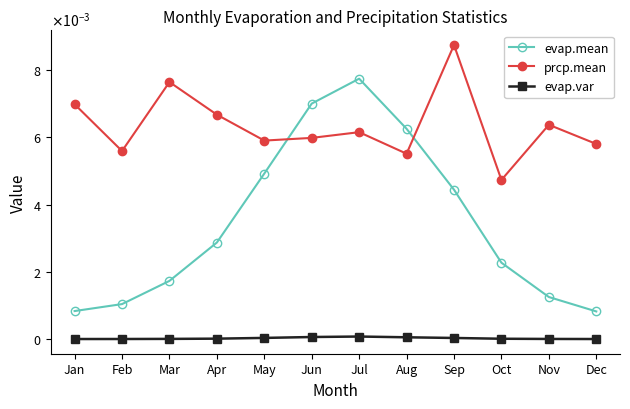

What are all the series names shown in the legend?

evap.mean, prcp.mean, evap.var